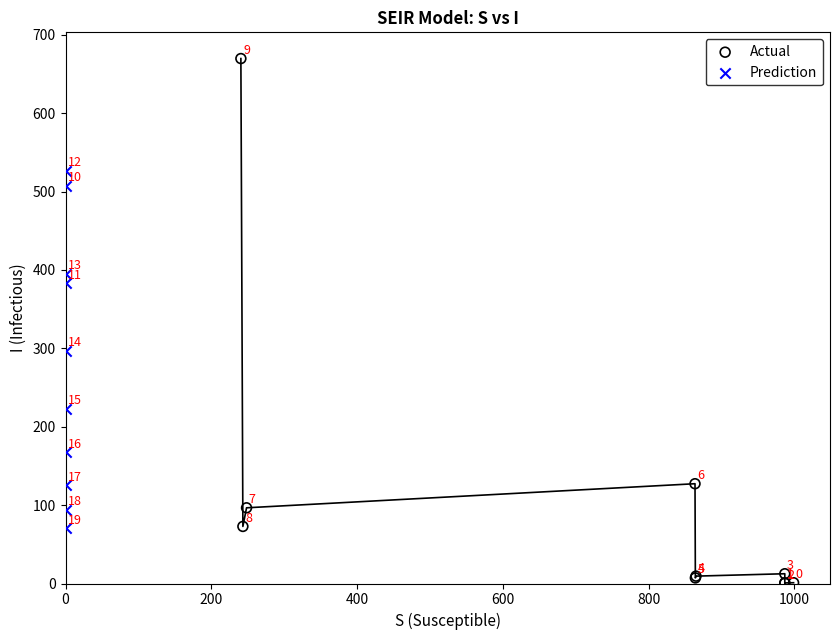

Which series contains the lowest Y value?

Actual